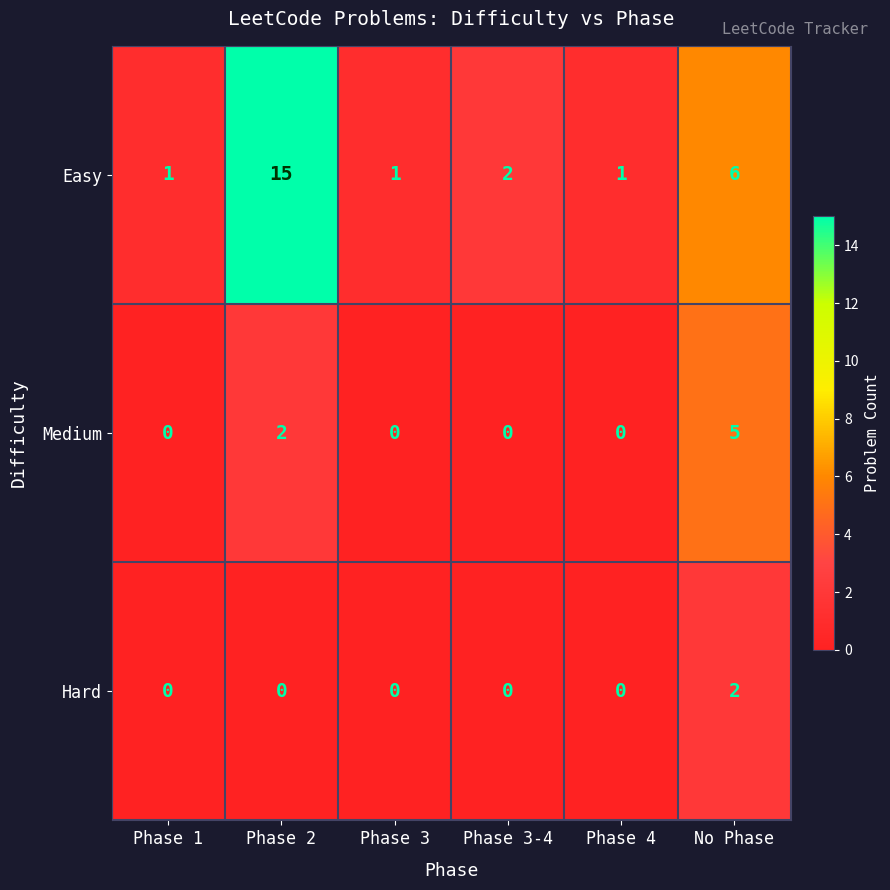

What is the spread (max minus min) of values at Phase 4?

1